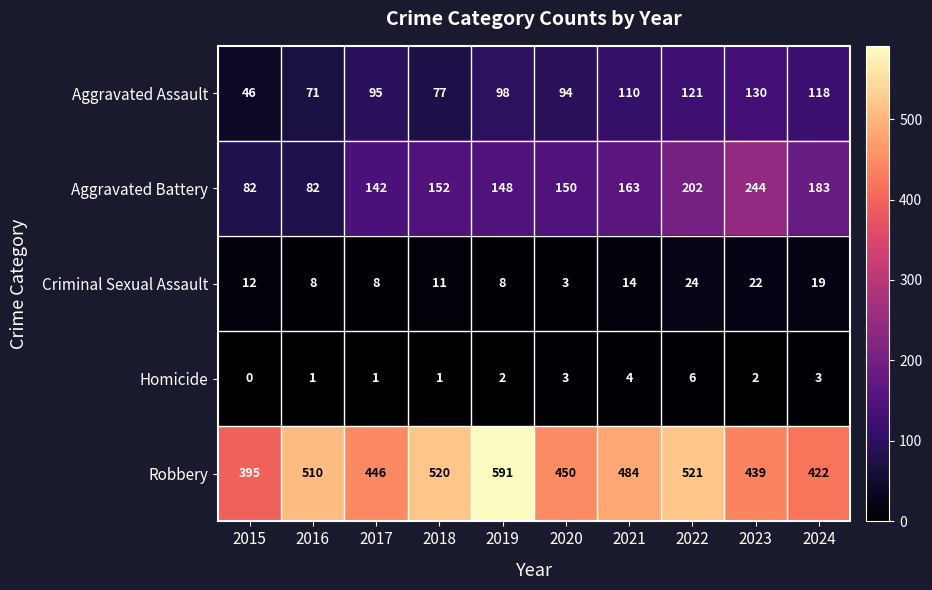

What is the spread (max minus min) of values at 2024?

419